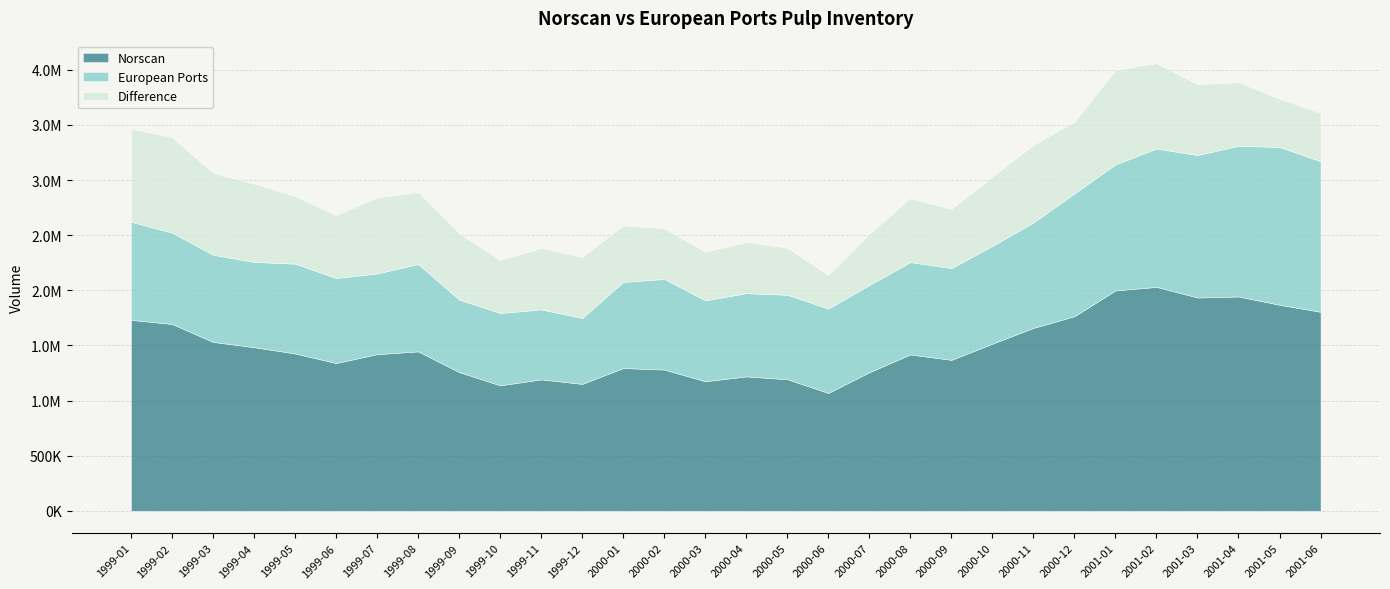

Which has a higher value, 1999-08 or 2001-02?

2001-02